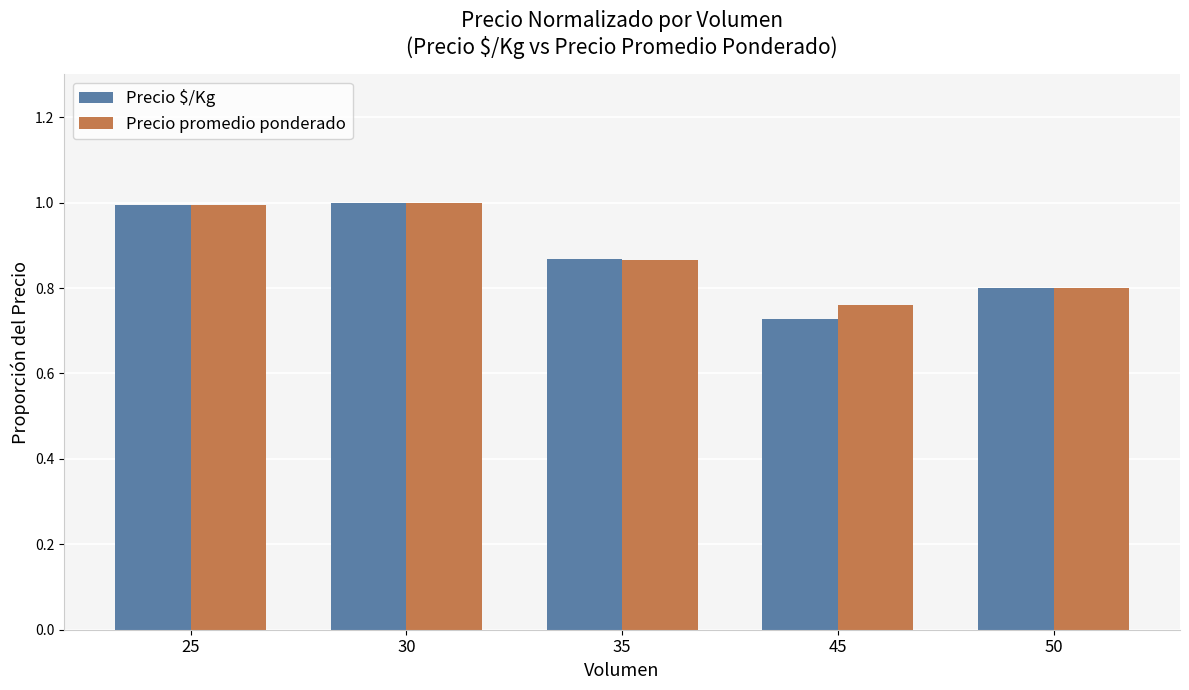

What is the value of the Precio $/Kg bar at the 2nd from the left?

1.0